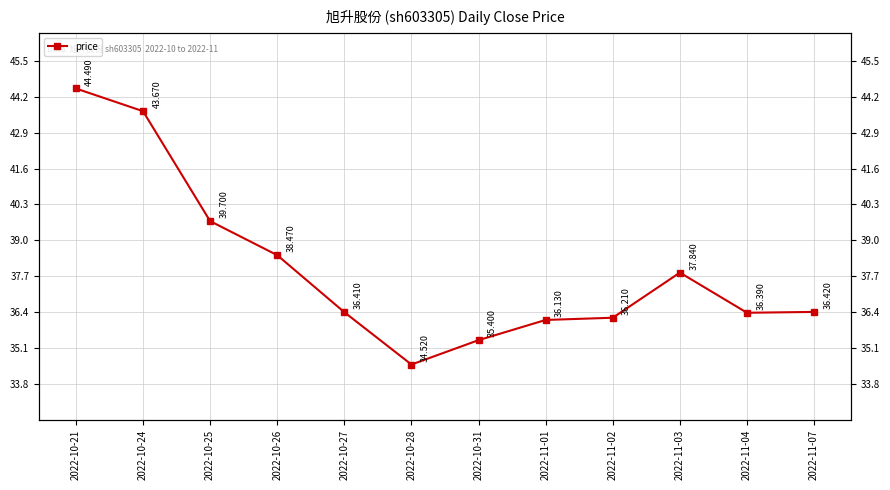

Where is the first local maximum?

2022-11-03